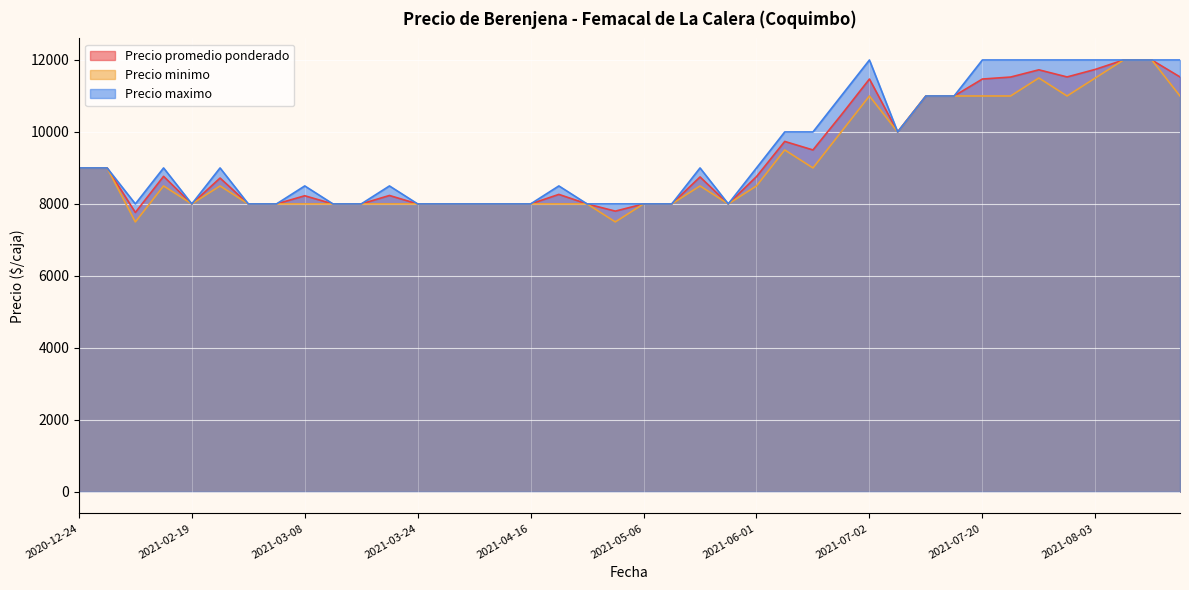

The value of Precio maximo at 2021-08-03 is 19037. True or false?

False